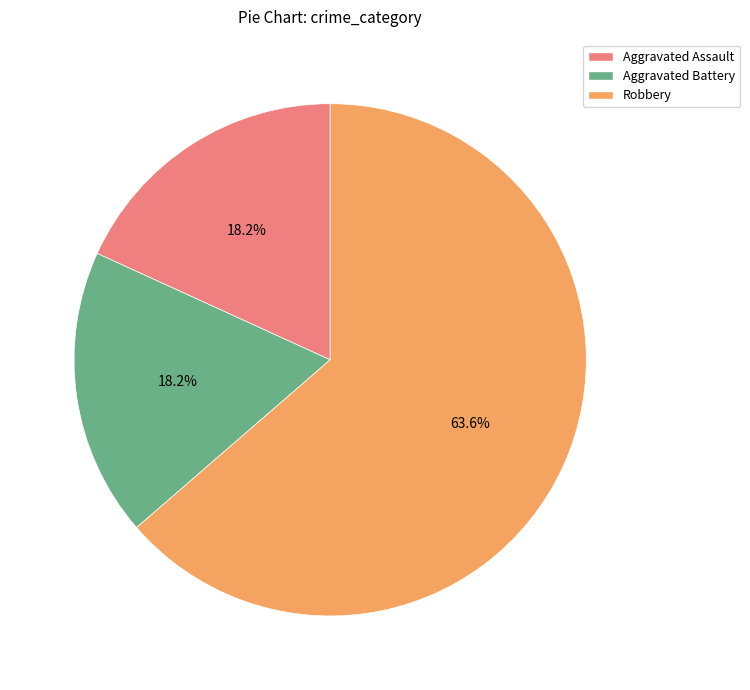

What is the ratio of the value at Aggravated Assault to the value at Aggravated Battery?

1.0